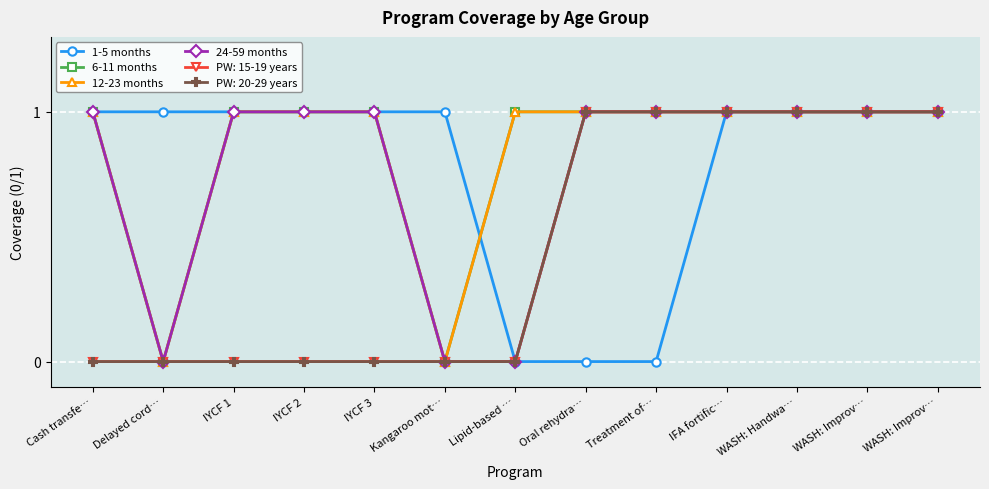

True or false: 12-23 months and 1-5 months intersect in this chart.

True